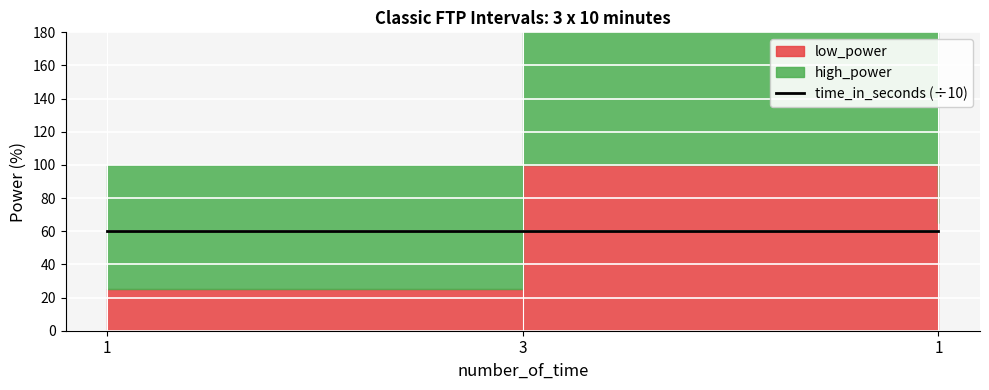

The value of low_power at 1 is 6. True or false?

False